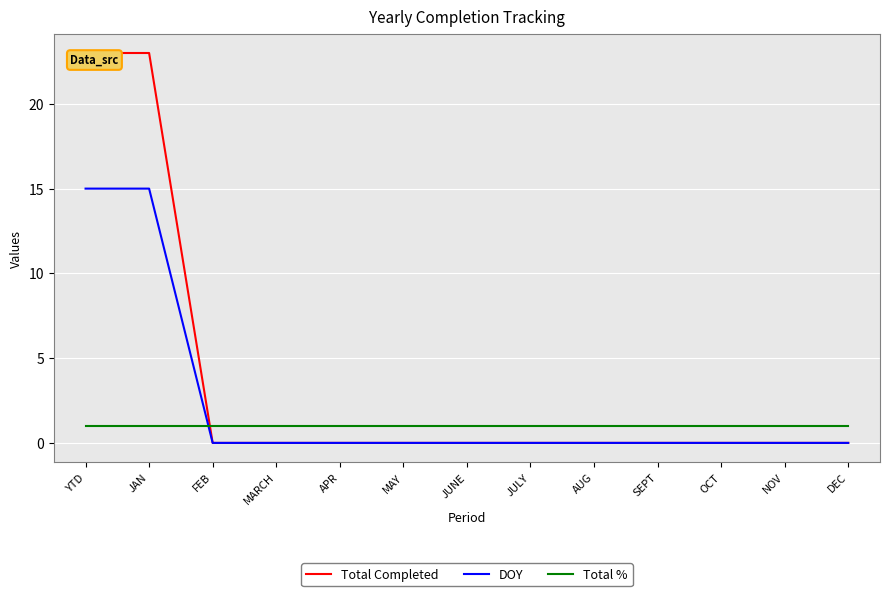

How many distinct data groups are displayed?

3